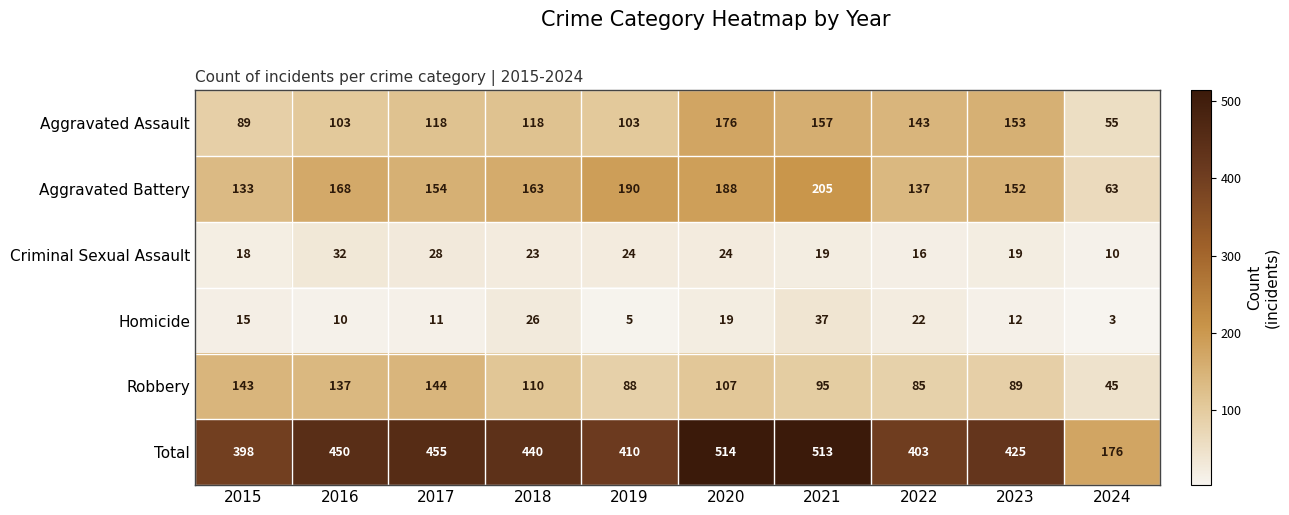

Which category has the highest value across all series?

2020